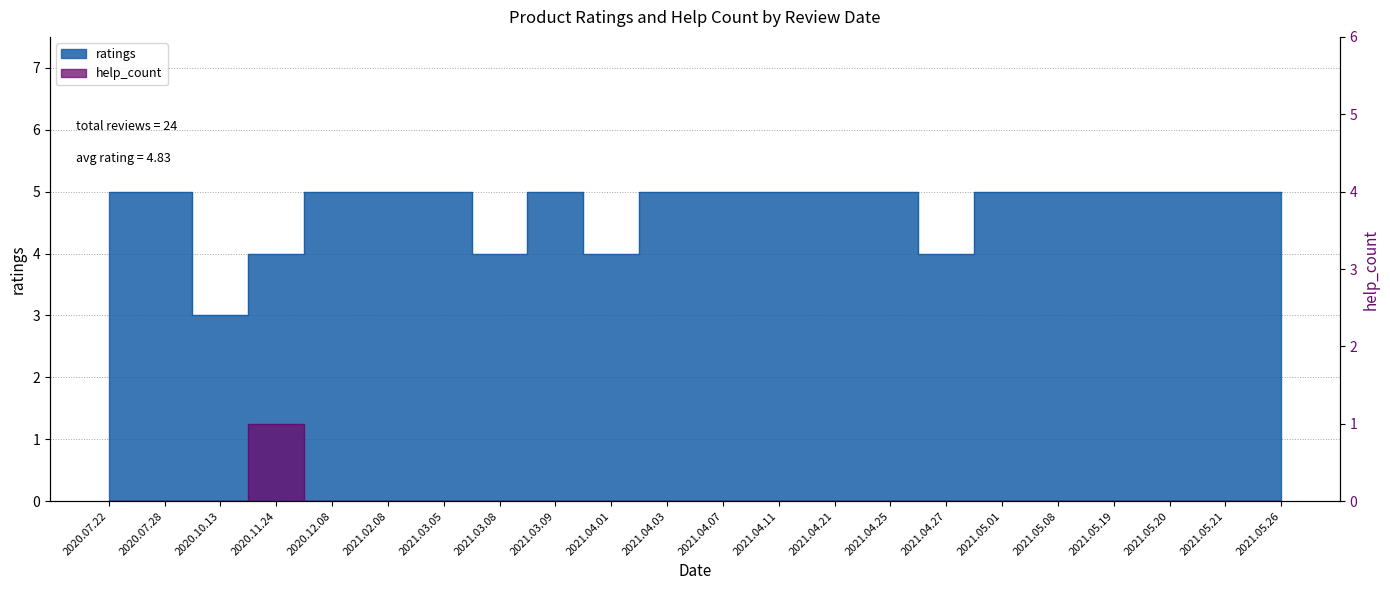

What is the difference between the maximum and second lowest values in the ratings series?

1